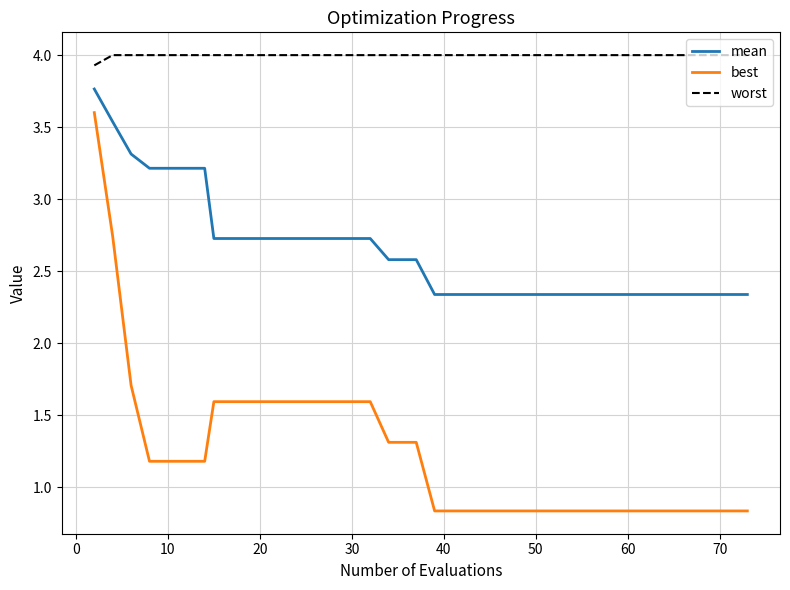

What is the difference between the maximum and minimum values in the best series?

2.8